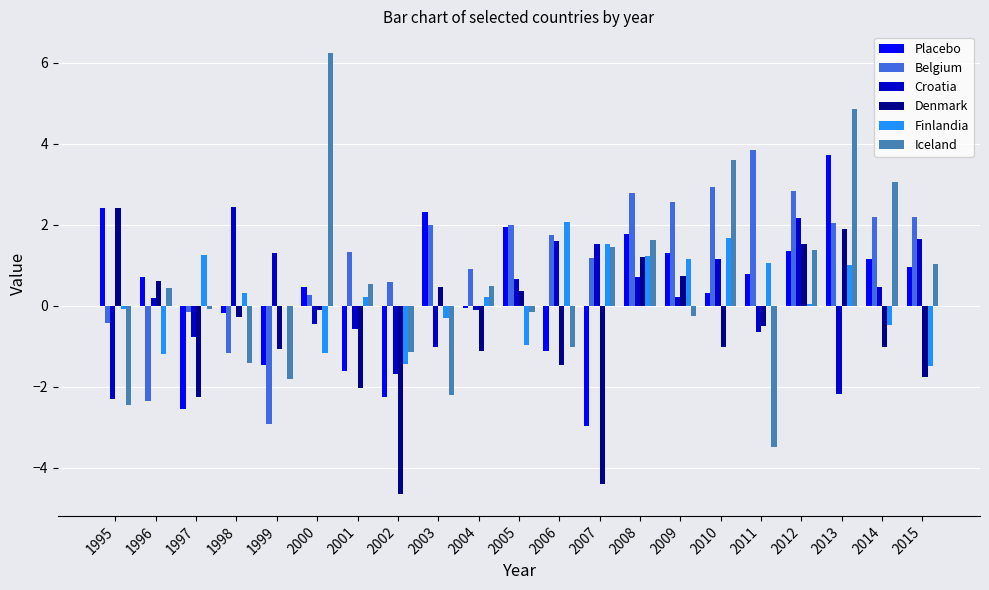

Are the bars grouped side by side (vs. stacked)?

Yes